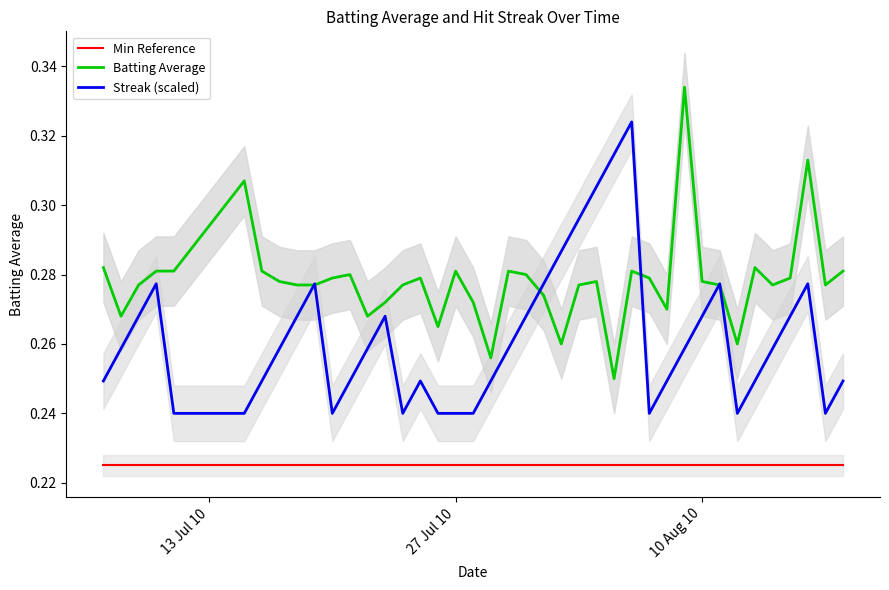

True or false: Batting Average and Min Reference cross at least once.

False